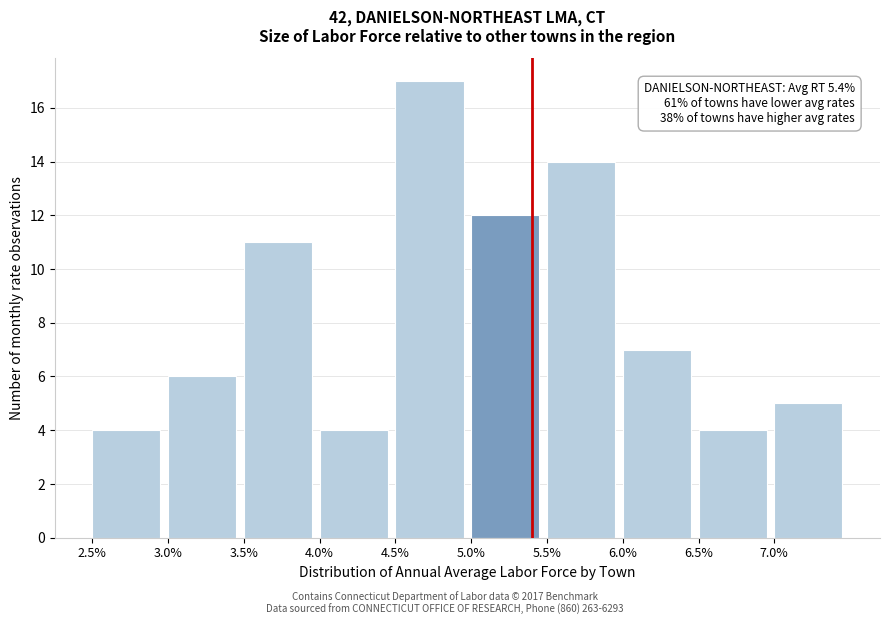

Which range on the x-axis has the tallest bar?

4.5 to 5.0